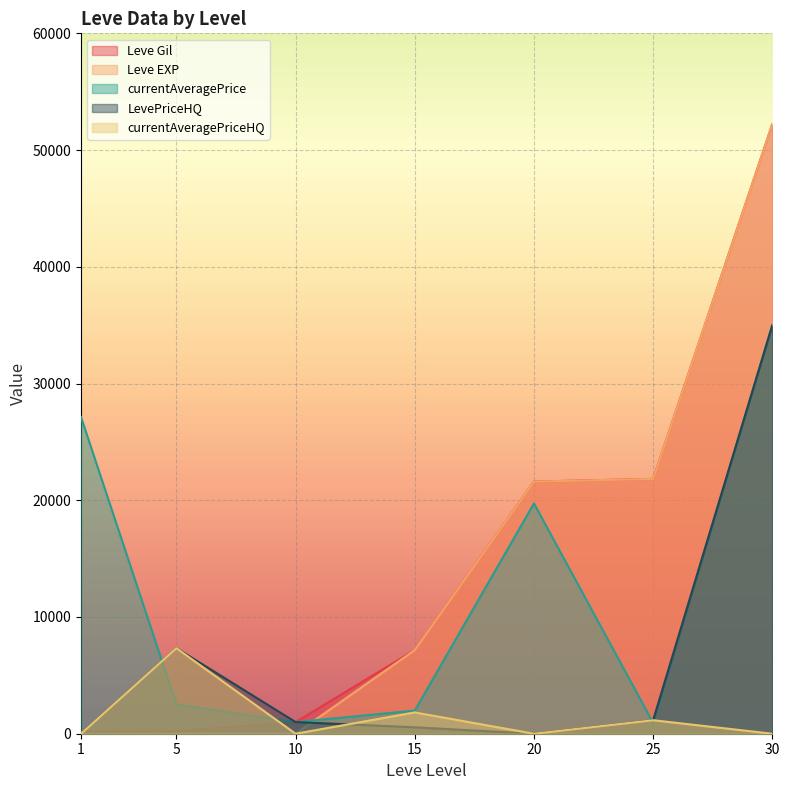

How many values in the Leve EXP series are below 7170?

3